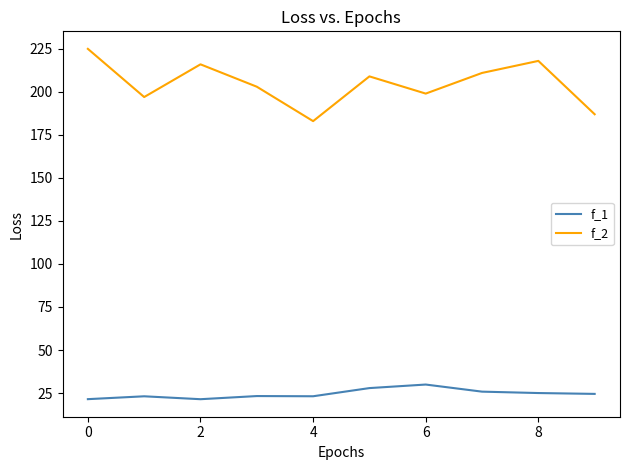

How many lines are shown in the chart?

2